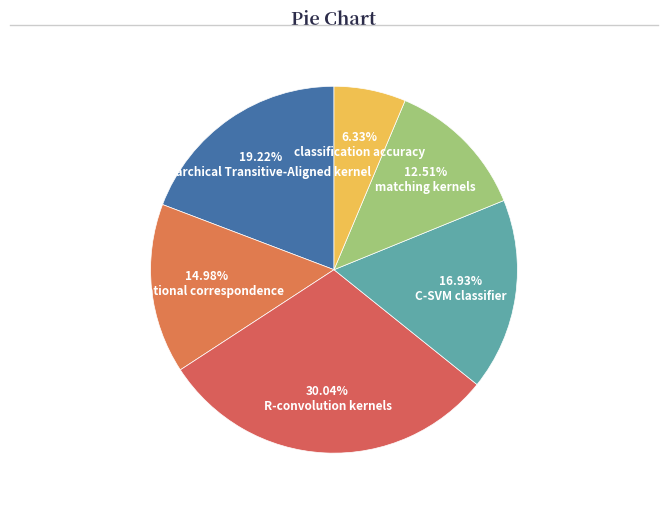

Does locational correspondence represent more than half of the total?

No